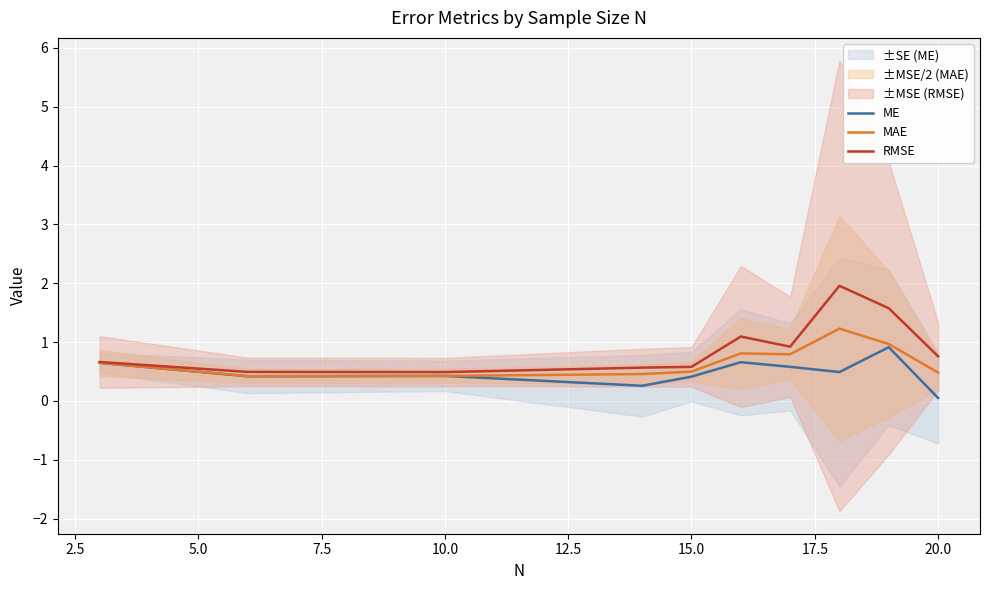

At which label does ME reach its minimum?

20.0